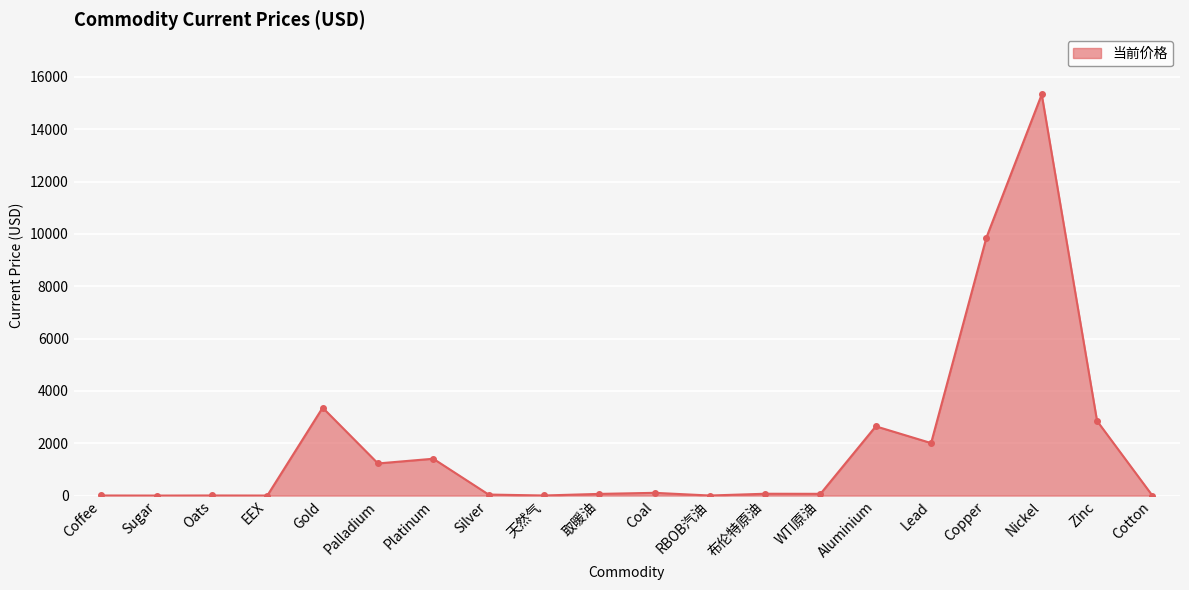

What is the greatest value displayed?

15328.5